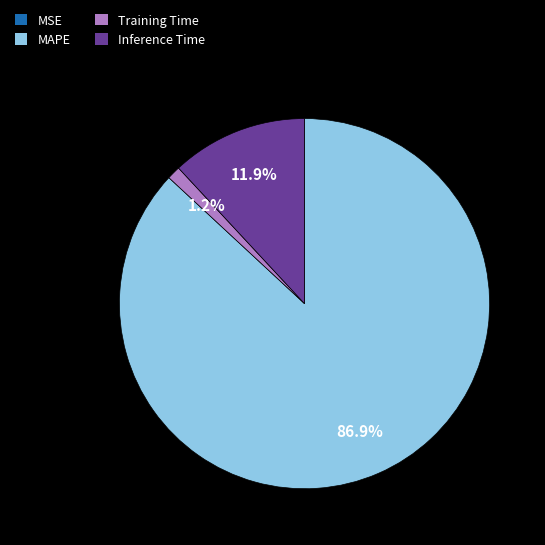

To the nearest percent, what is the combined percentage of MAPE and Inference Time?

99%